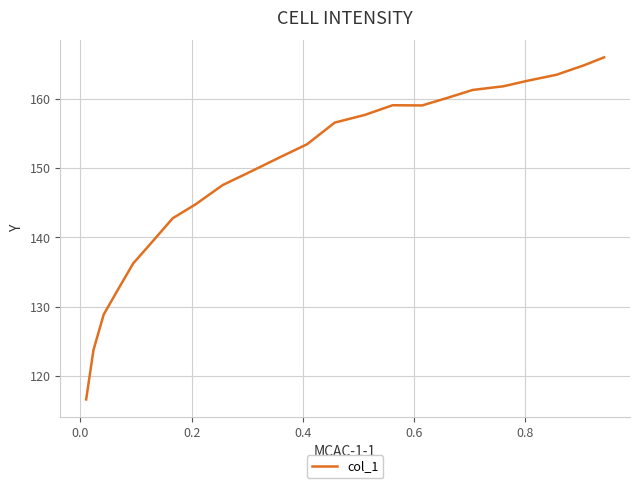

What is the difference between the maximum and minimum values?

49.4